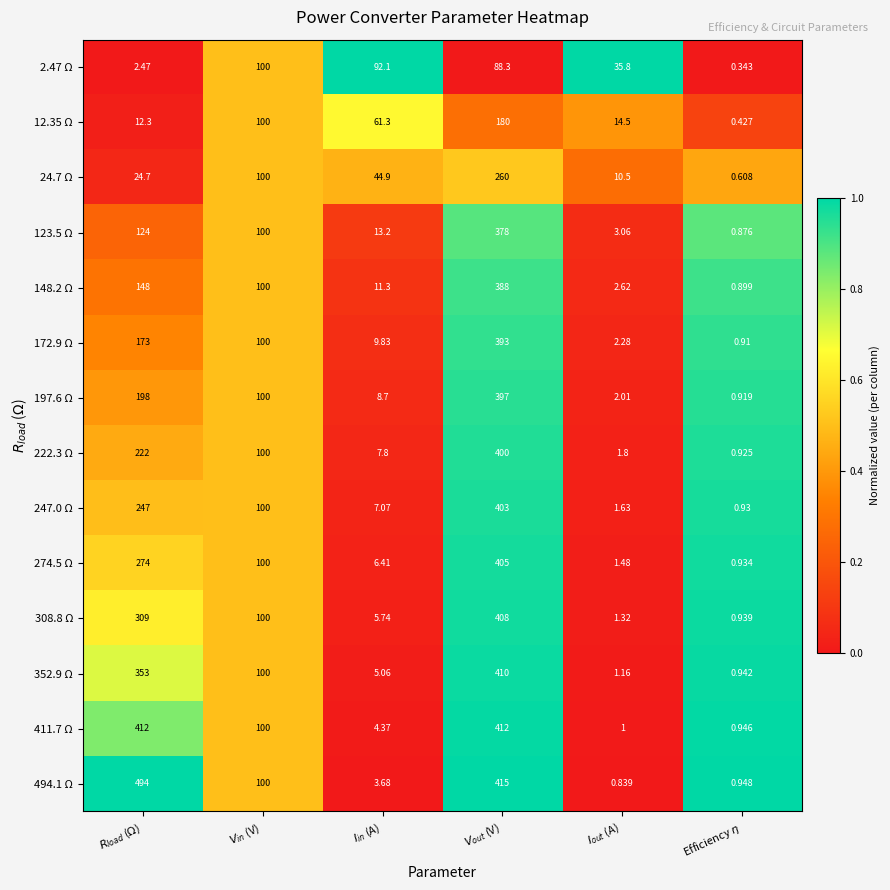

Count the number of categories in the chart.

6